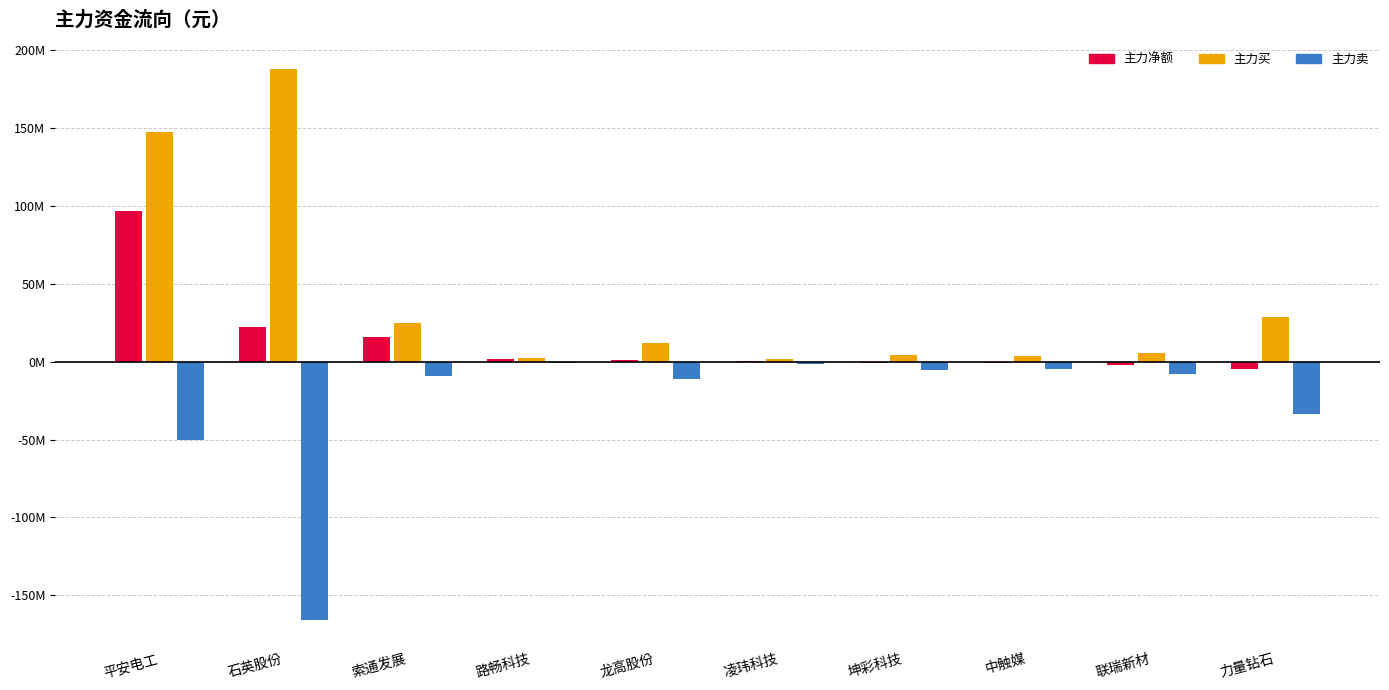

Read the 主力卖 value at 力量钻石.

-33330858